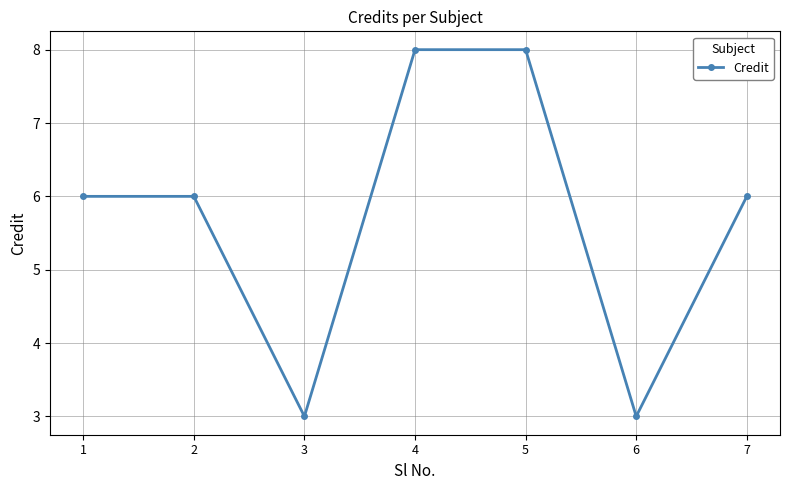

Is it true that the value at 5 is 11?

False